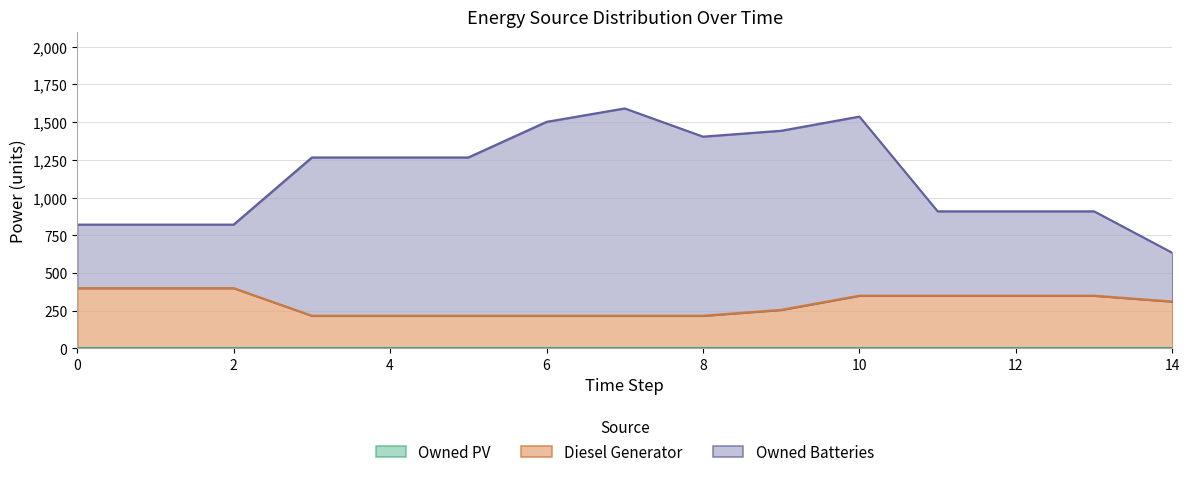

Does the chart have visible grid lines?

Yes